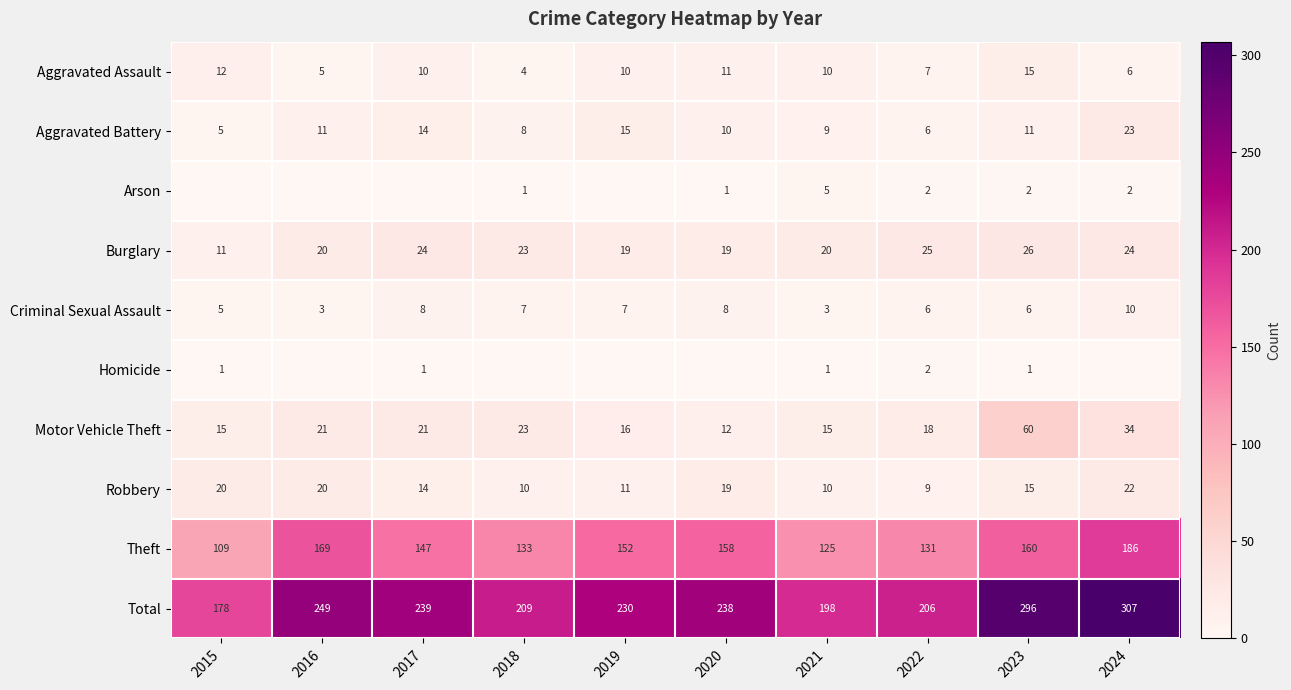

Which series changed the most between 2021 and 2023?

Total